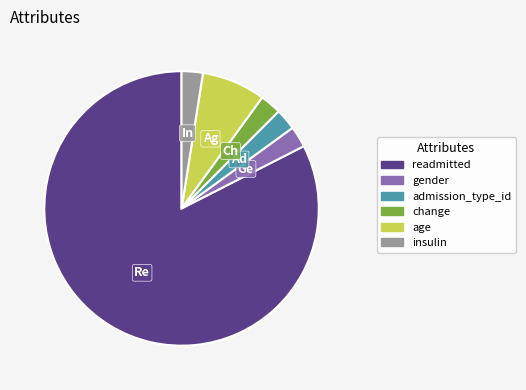

What is the largest slice in the pie chart?

readmitted